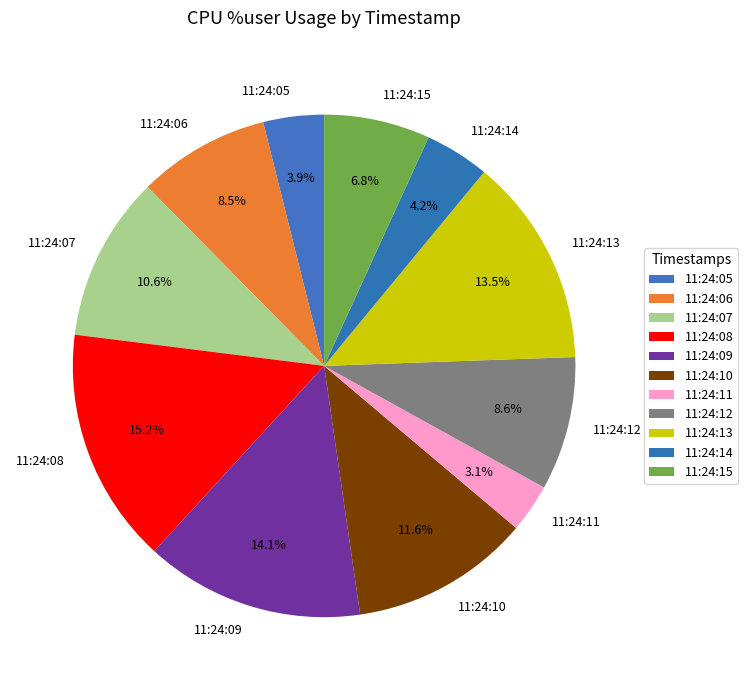

How many segments does this pie chart have?

11